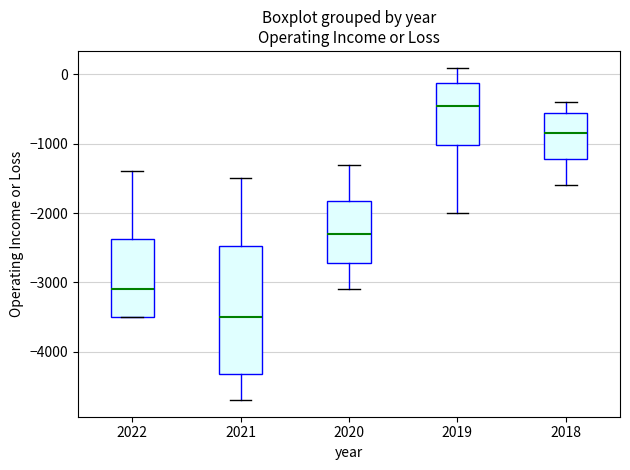

Reading left to right, transcribe this box plot: for each box, give where its median line is, the range the box spans, and where its two whiskers end, as read against the y-axis. The values are not printed on the chart, so give them approximately, as read against the axis.

2022: median -3100, box -3500 to -2400, whiskers -3500 to -1400
2021: median -3500, box -4300 to -2500, whiskers -4700 to -1500
2020: median -2300, box -2700 to -1800, whiskers -3100 to -1300
2019: median -400, box -1000 to -100, whiskers -2000 to 100
2018: median -800, box -1200 to -500, whiskers -1600 to -400